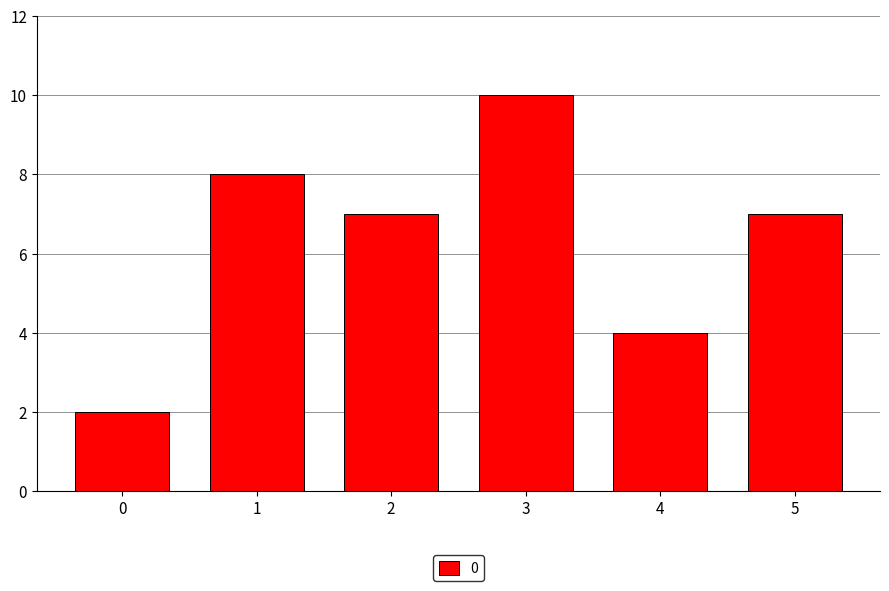

What is the difference between the values at 0 and 1?

6